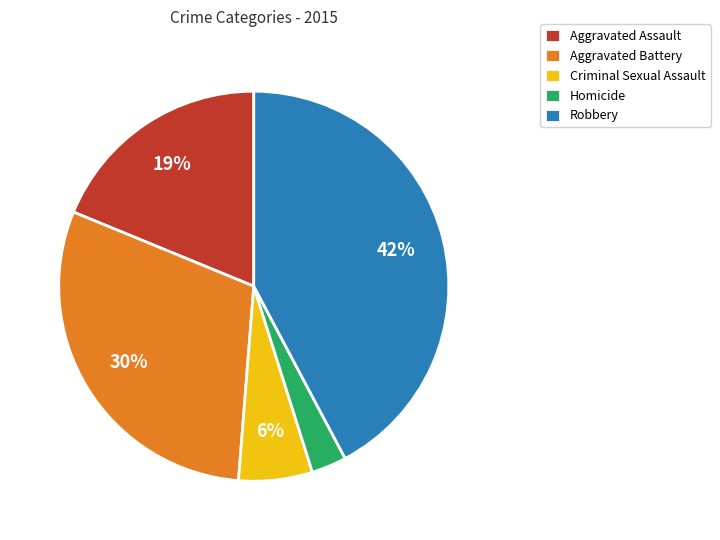

Which has a higher value, Aggravated Battery or Homicide?

Aggravated Battery